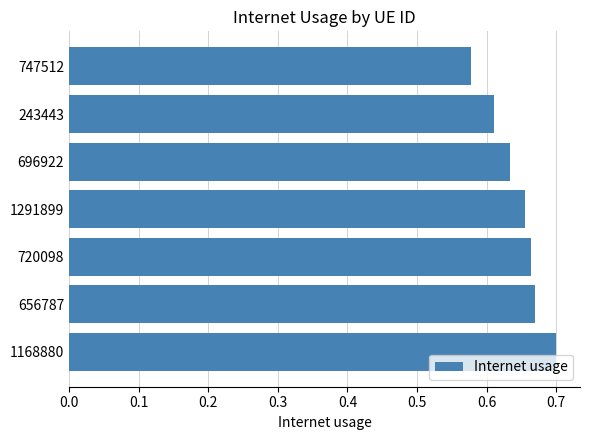

Are the bars horizontal?

Yes